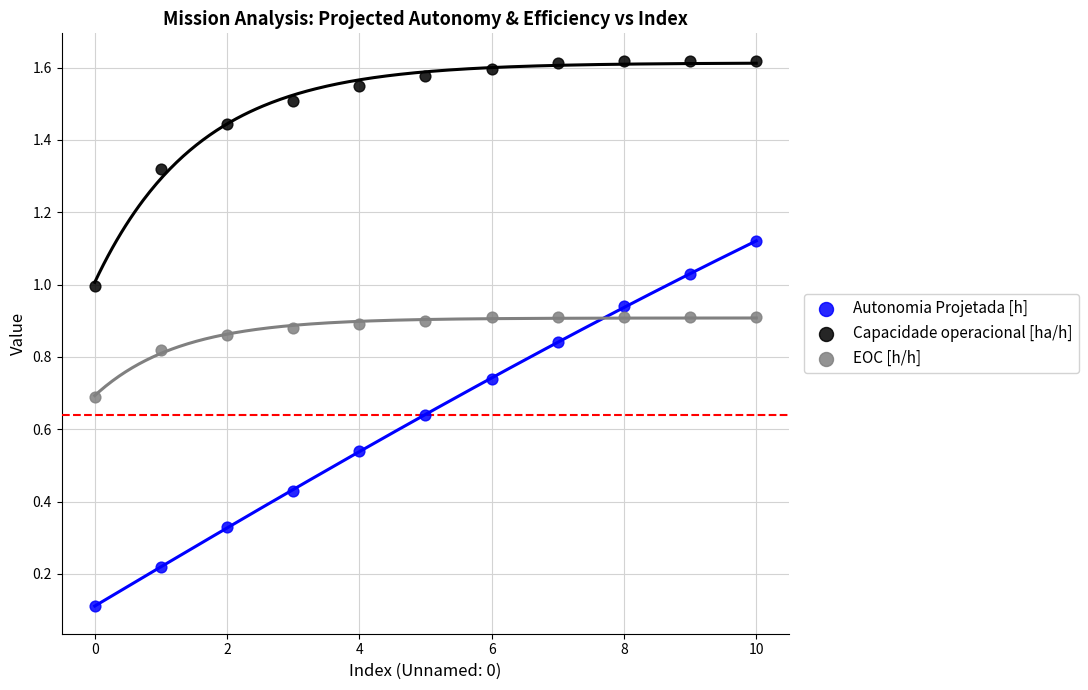

Which series has the widest spread of Y values?

Autonomia Projetada [h]